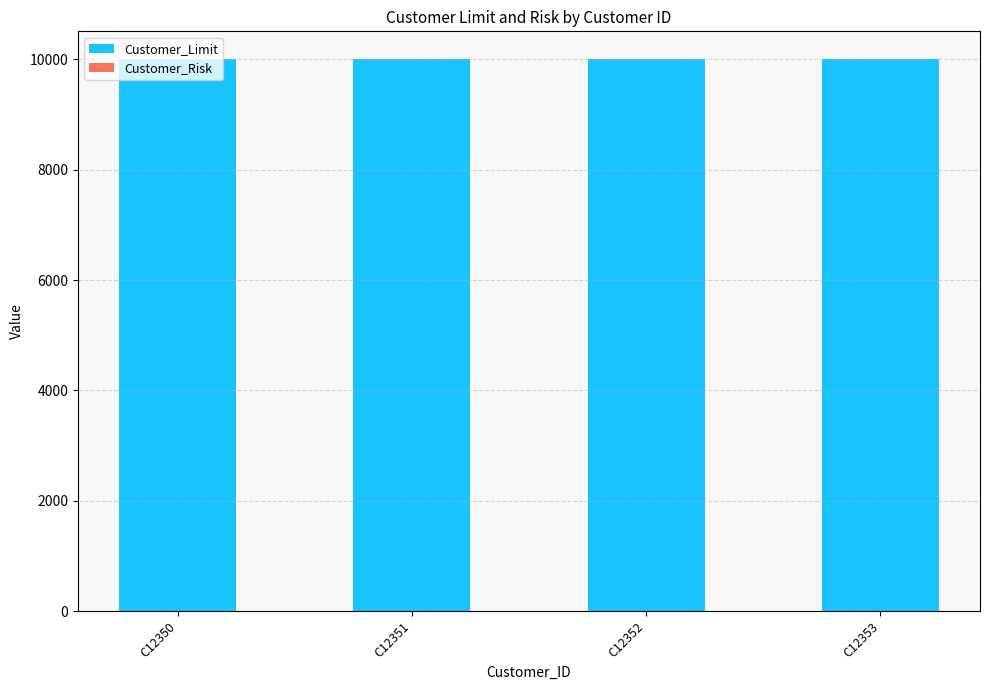

Are the bars grouped side by side (vs. stacked)?

No